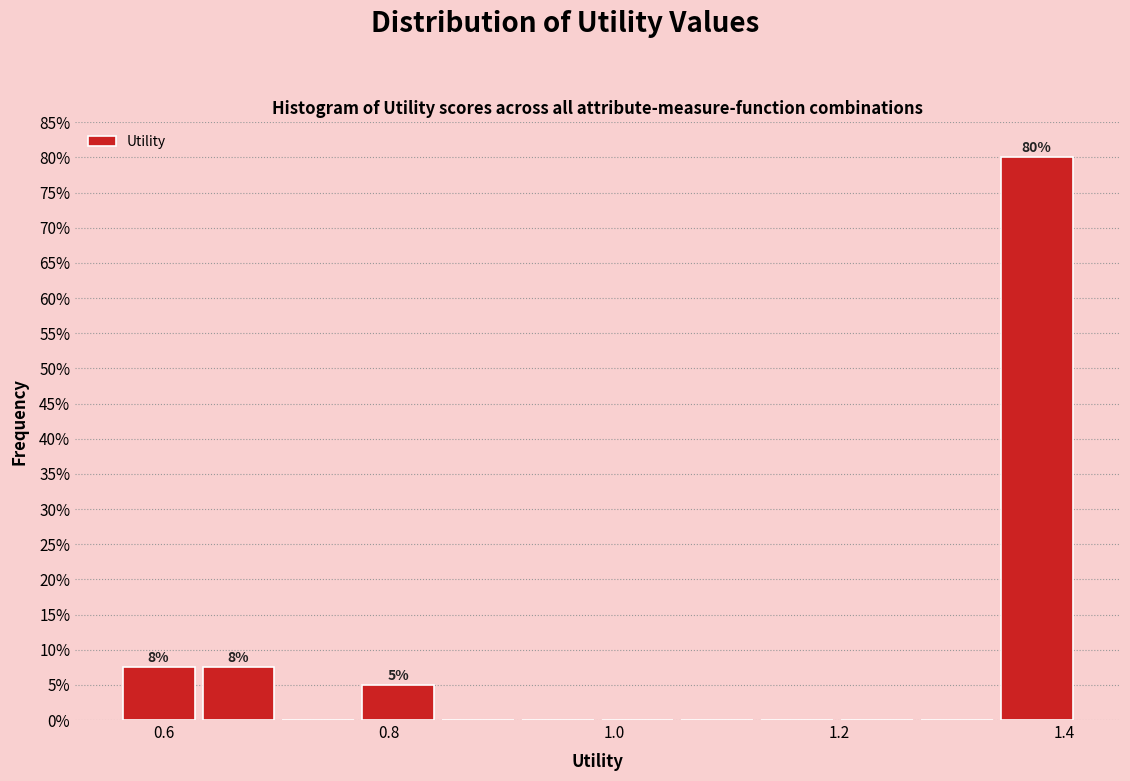

Read against the x-axis, roughly where is the centre of the tallest bar?

1.38